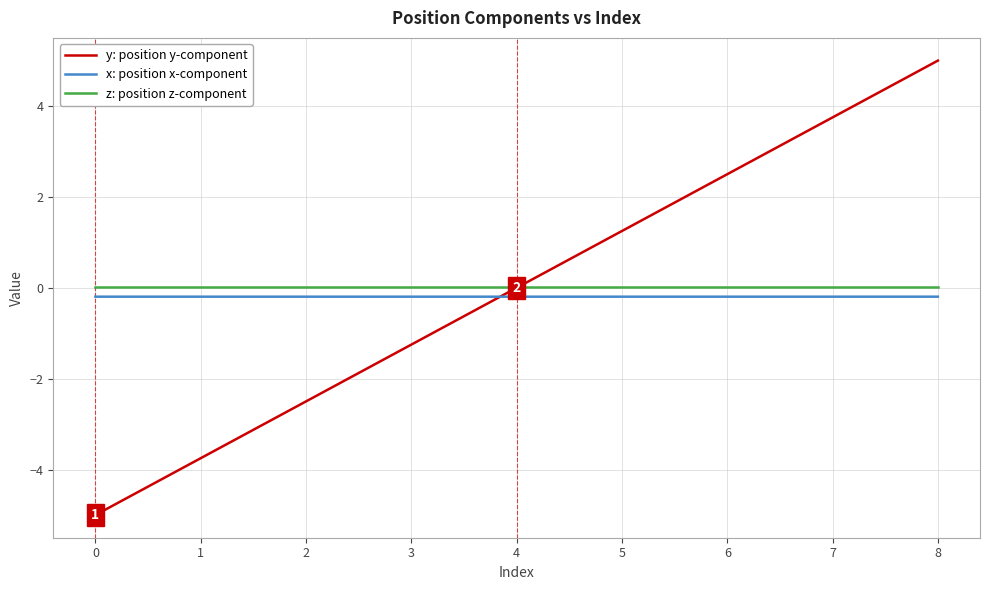

Is it true that y: position y-component equals -1.5 at 2?

False